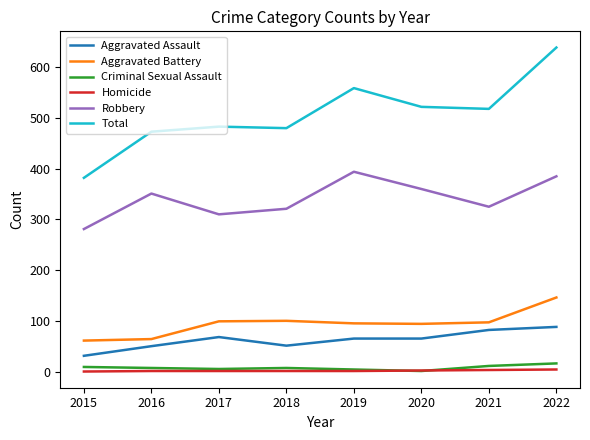

What value does the Criminal Sexual Assault series have at 2018, to the nearest 5?

5